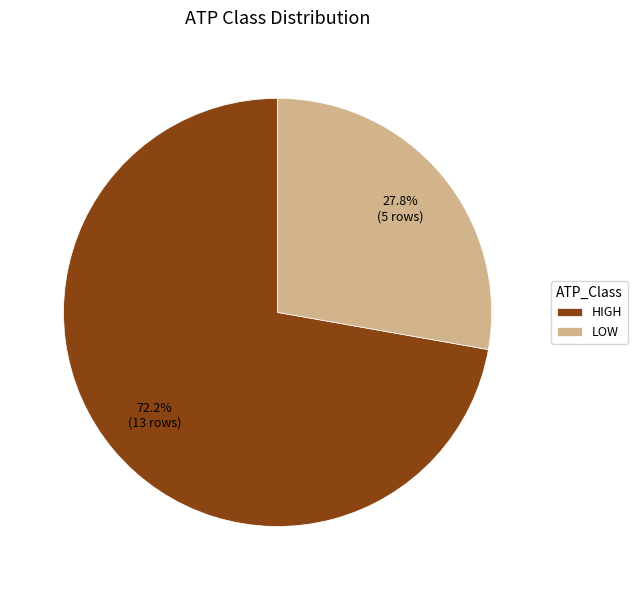

Rank the categories by value from lowest to highest.

LOW, HIGH